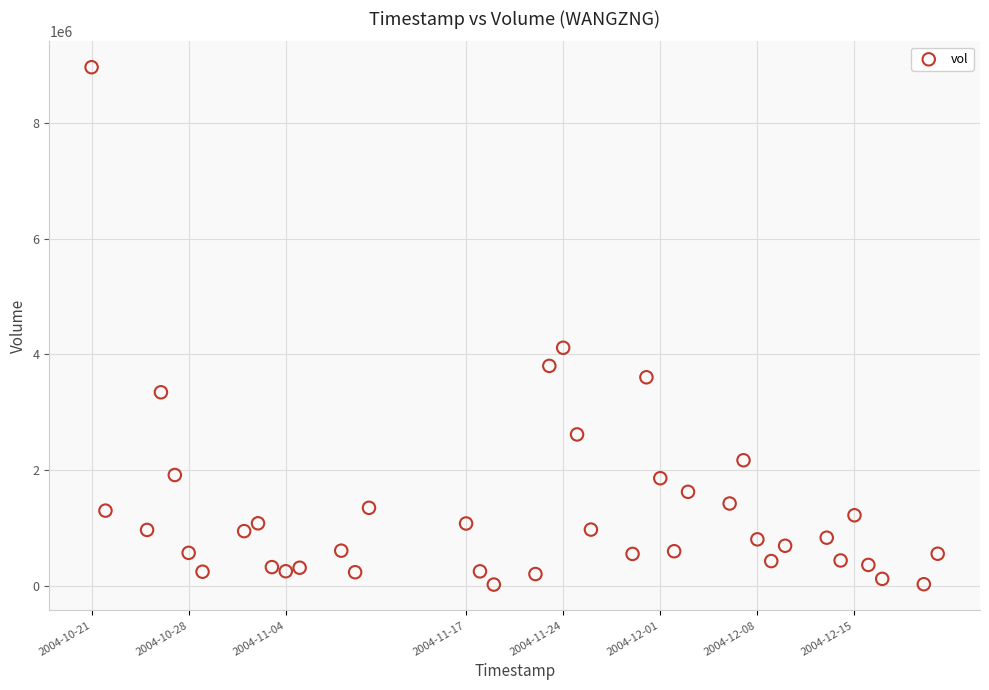

What Y value in the scatter plot is closest to 4491850?

4114400